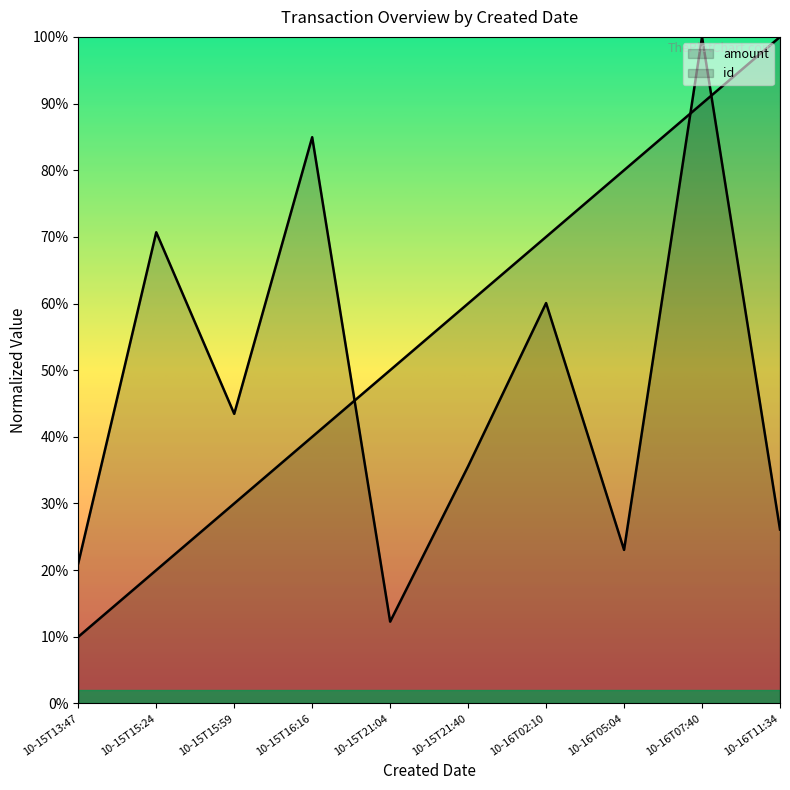

What are all the series names shown in the legend?

id, amount